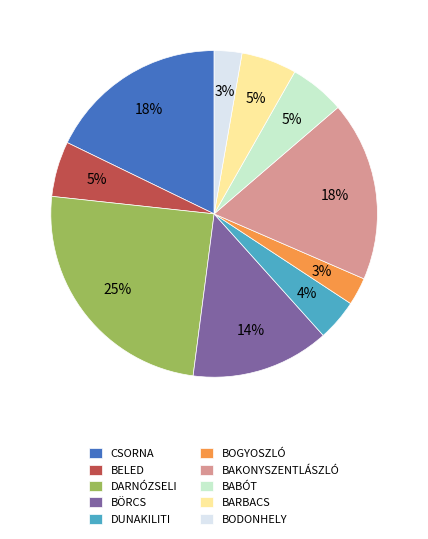

How many slices are in this pie chart?

10